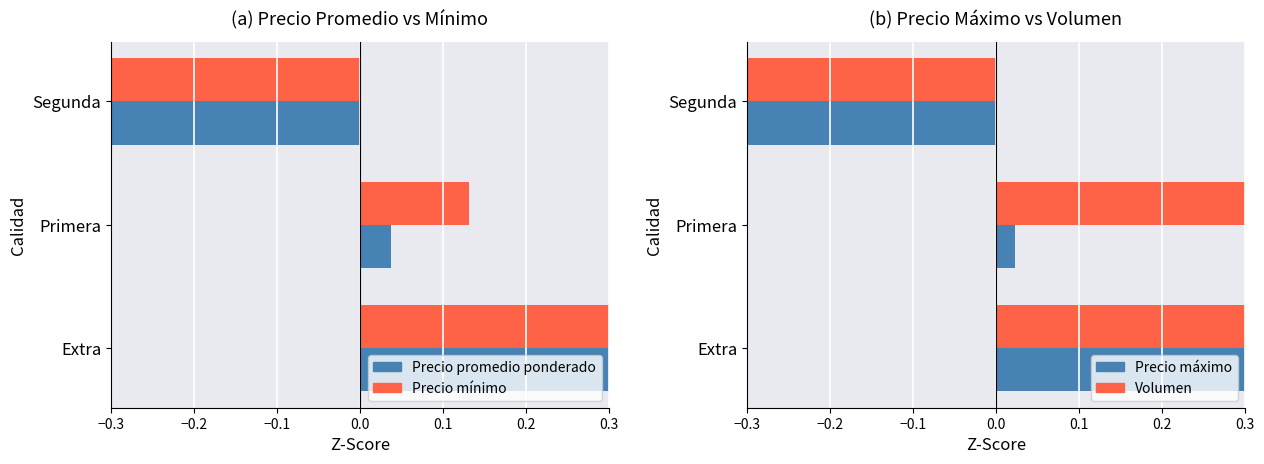

How many bars are there in each group?

4